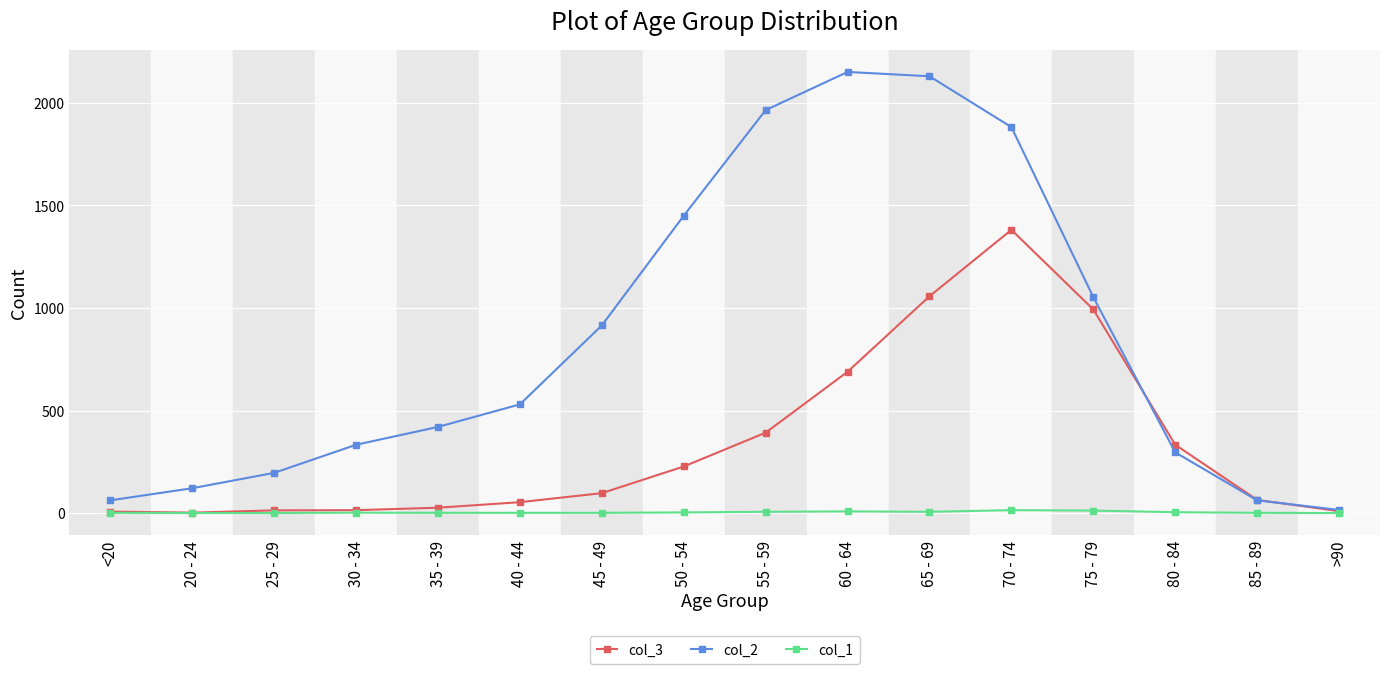

At how many categories does at least one series exceed 832?

7